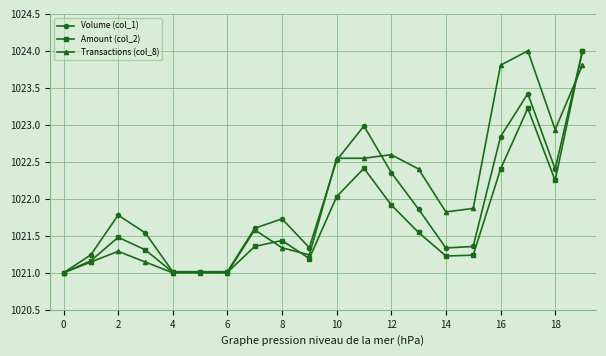

What are all the series names shown in the legend?

Volume (col_1), Amount (col_2), Transactions (col_8)